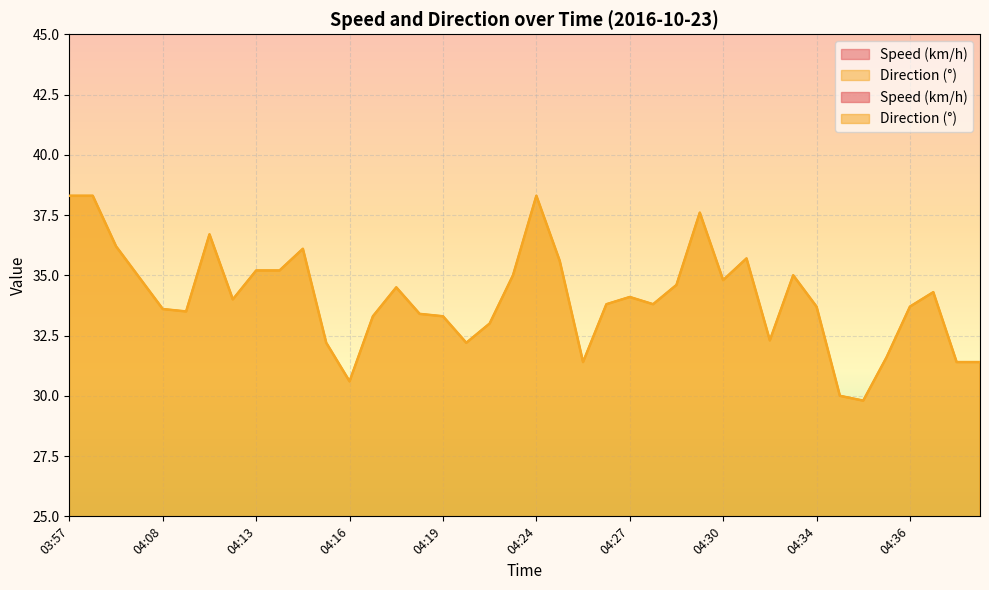

What is the total value across all series at 04:35?

38.1